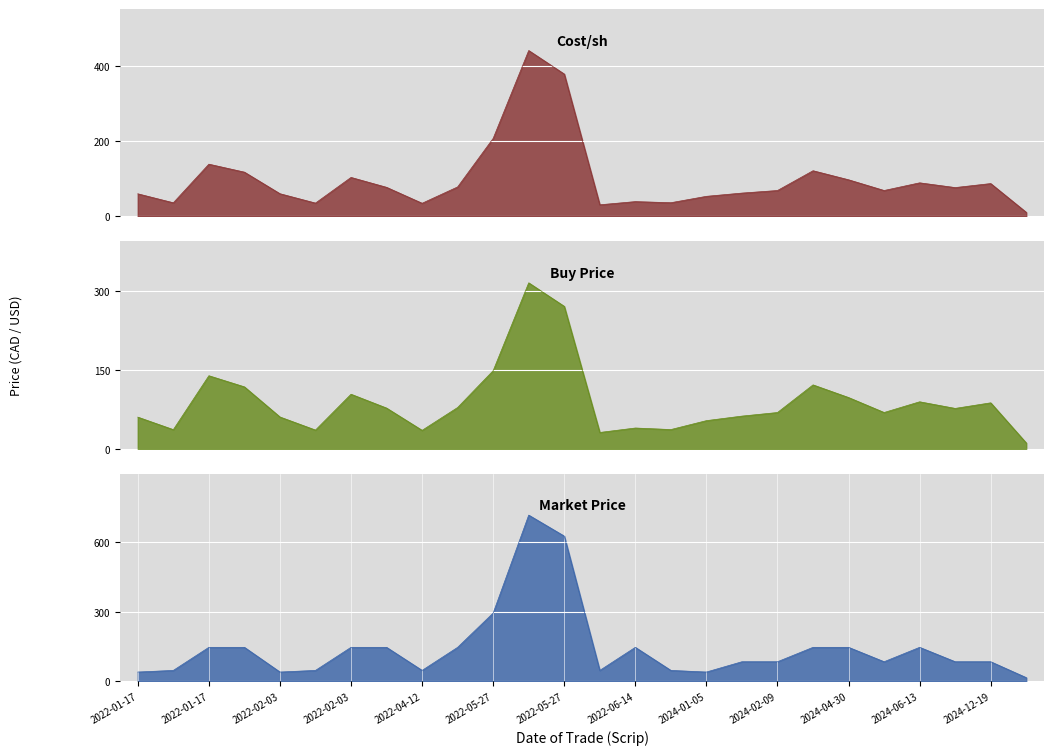

Reading right to left, extract all data points from this chart.

Cost/sh: 11.0	87.4	76.8	89.4	69.0	97.5	121.6	69.0	62.2	53.5	36.5	39.5	31.0	378.6	441.1	207.6	78.5	35.1	77.5	103.8	35.6	60.5	117.8	139.0	36.4	60.2
Buy Price: 11.0	87.4	76.8	89.4	69.0	97.5	121.6	69.0	62.2	53.5	36.5	39.5	31.0	271.1	315.8	148.6	78.5	35.1	77.5	103.8	35.6	60.5	117.8	139.0	36.4	60.2
Market Price: 14.8	83.6	83.6	146.0	83.6	146.0	146.0	83.6	83.6	39.1	46.1	146.0	46.1	627.5	718.3	294.4	146.0	46.1	146.0	146.0	46.1	39.1	146.0	146.0	46.1	39.1